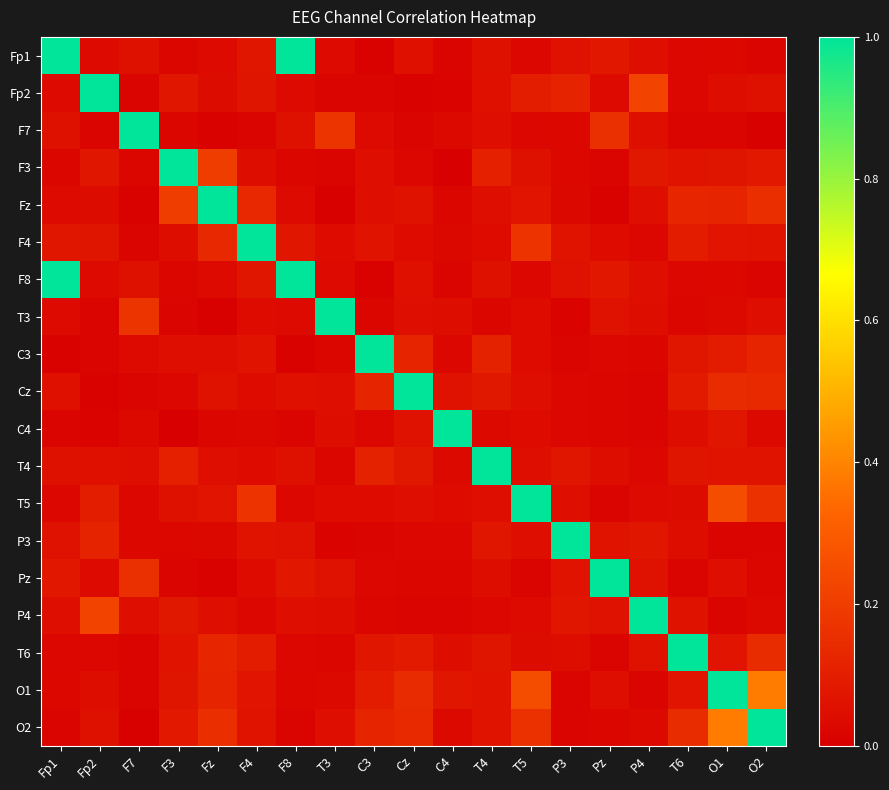

What is the spread (max minus min) of values at O2?

1.0